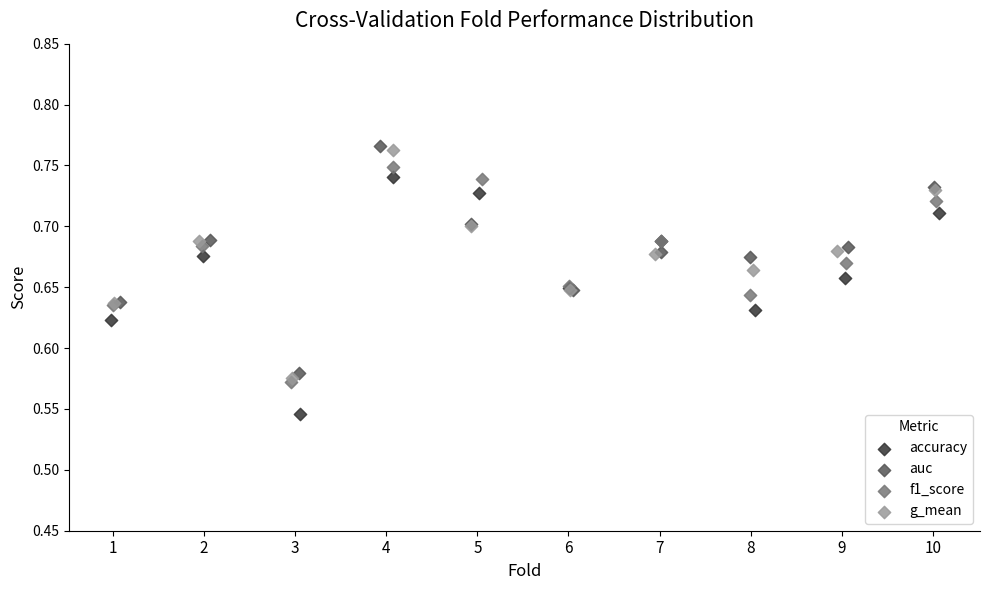

Which series contains the highest Y value?

auc